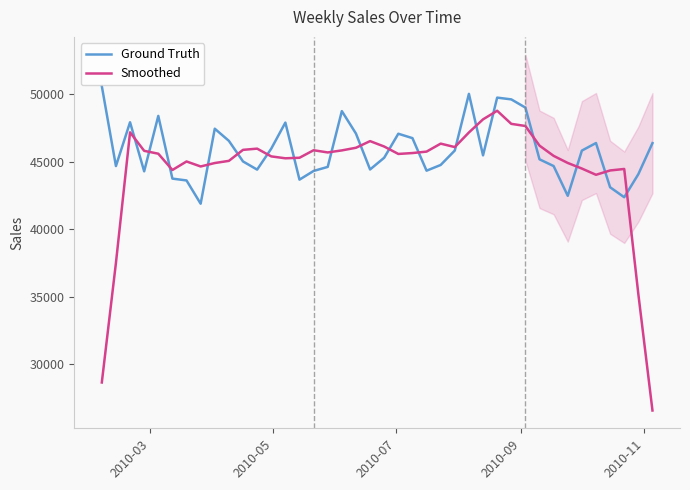

What is the lowest value of the Ground Truth series?

41892.6